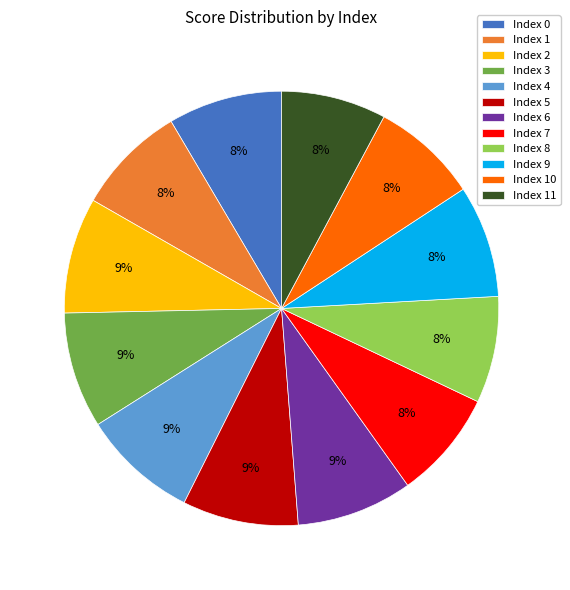

What percentage is the Index 10 slice, to the nearest percent?

8%